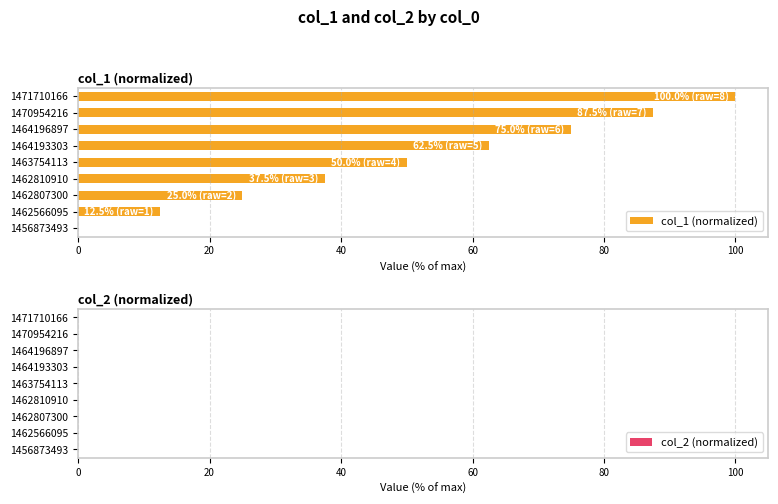

Reading top to bottom, transcribe all the data shown in this chart.

1471710166=100.0	1470954216=87.5	1464196897=75.0	1464193303=62.5	1463754113=50.0	1462810910=37.5	1462807300=25.0	1462566095=12.5	1456873493=0.0